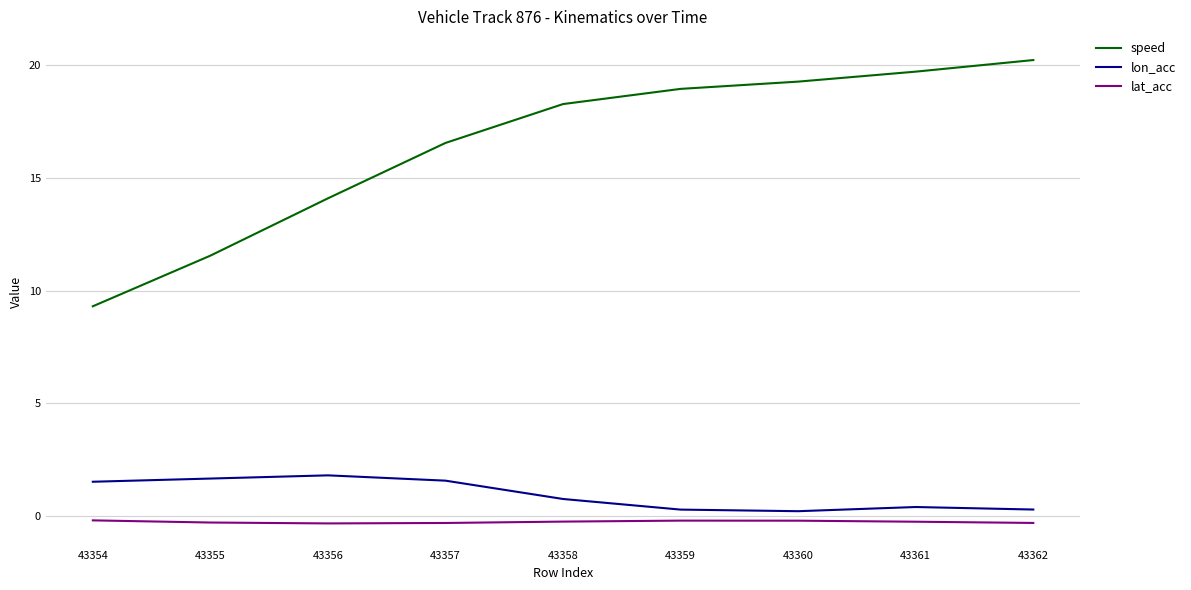

What are all the series names shown in the legend?

speed, lon_acc, lat_acc